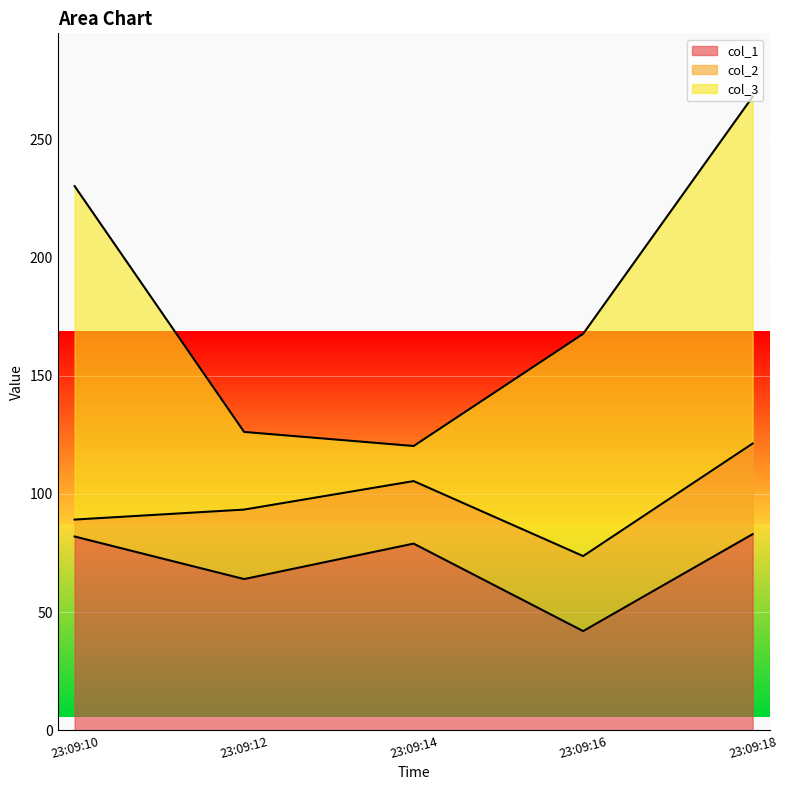

Which series has the largest total across all categories?

col_3